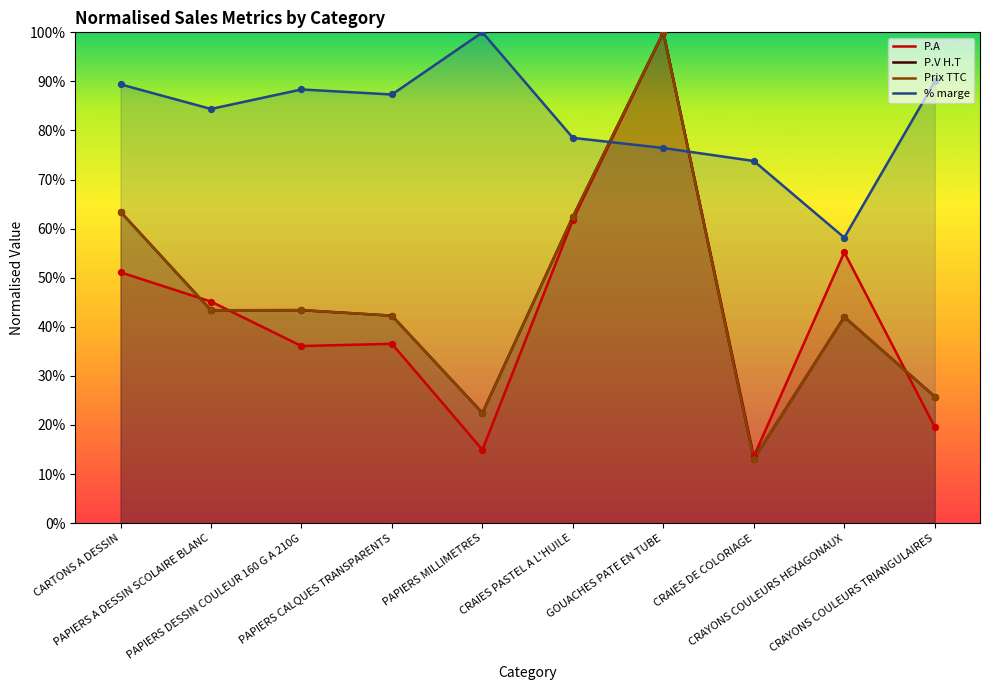

Which series has the largest total across all categories?

% marge